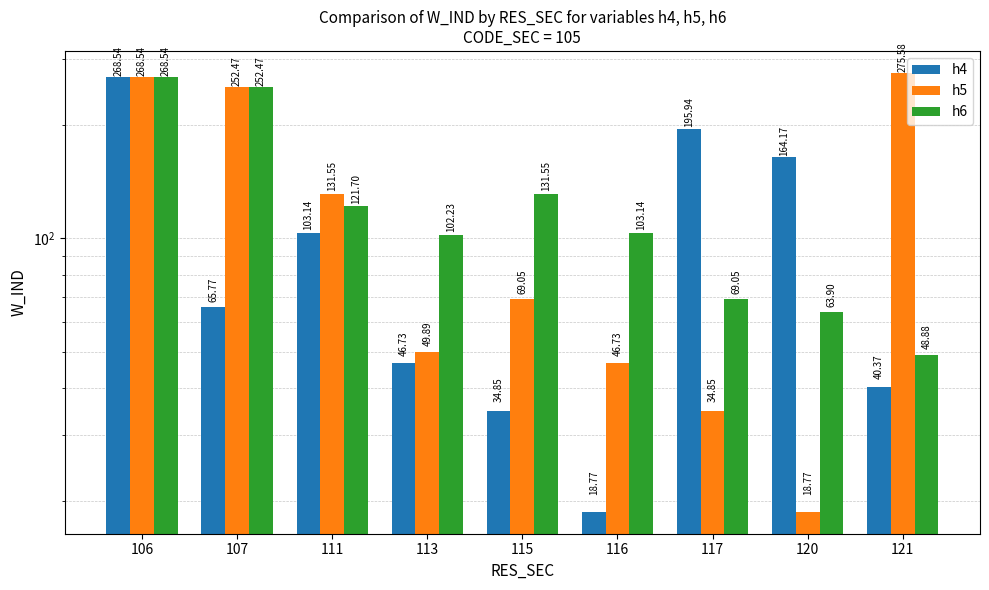

What is the total value across all series at 116?

168.6